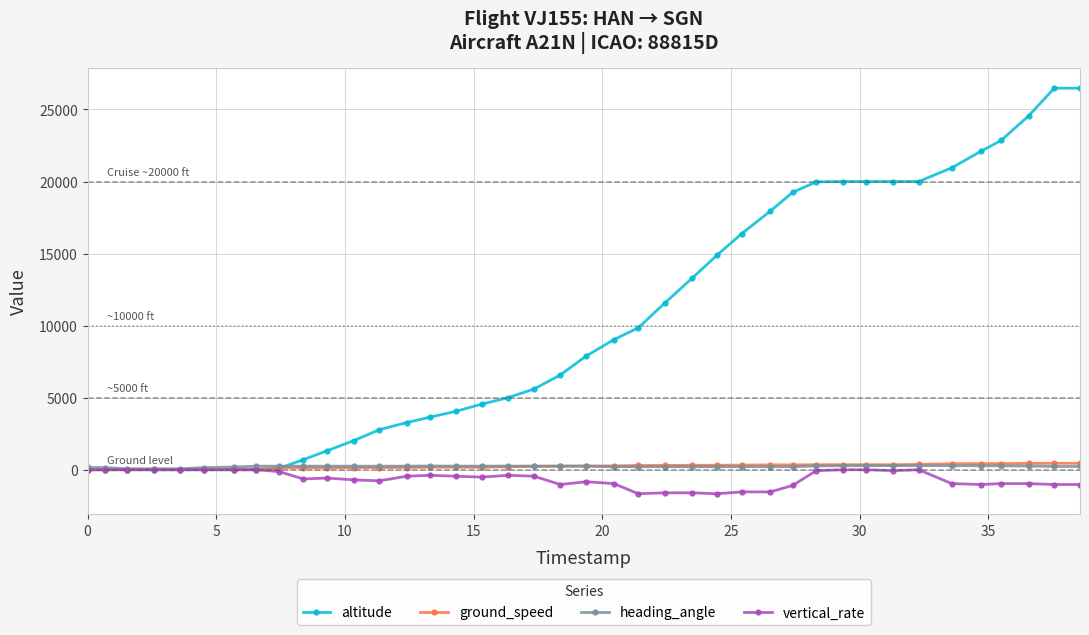

Which series has the largest total across all categories?

altitude